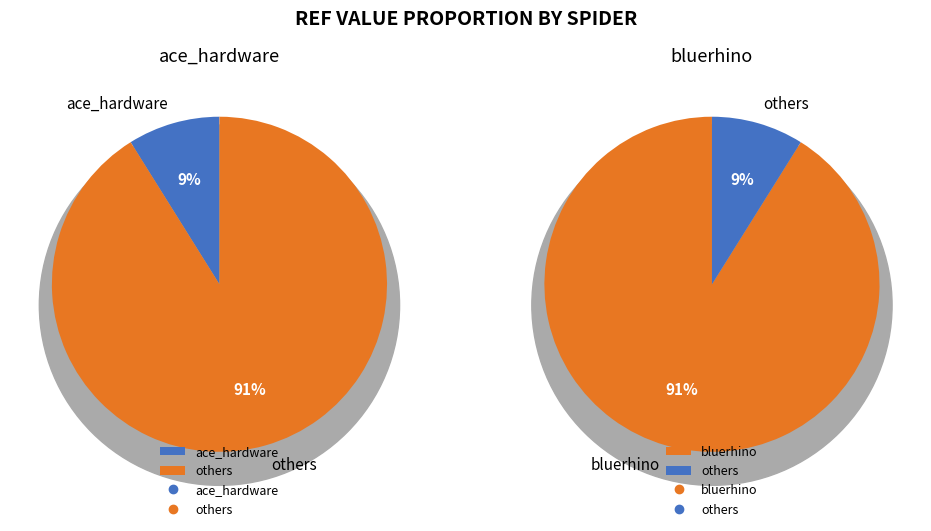

To the nearest percent, what portion does bluerhino represent?

91%